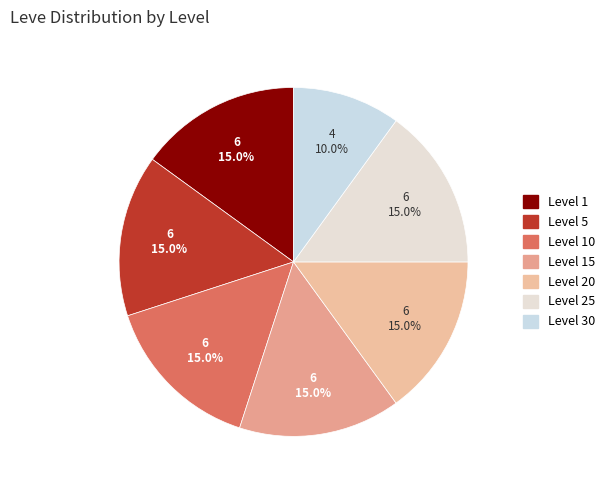

To the nearest percent, what is the average slice percentage?

14%